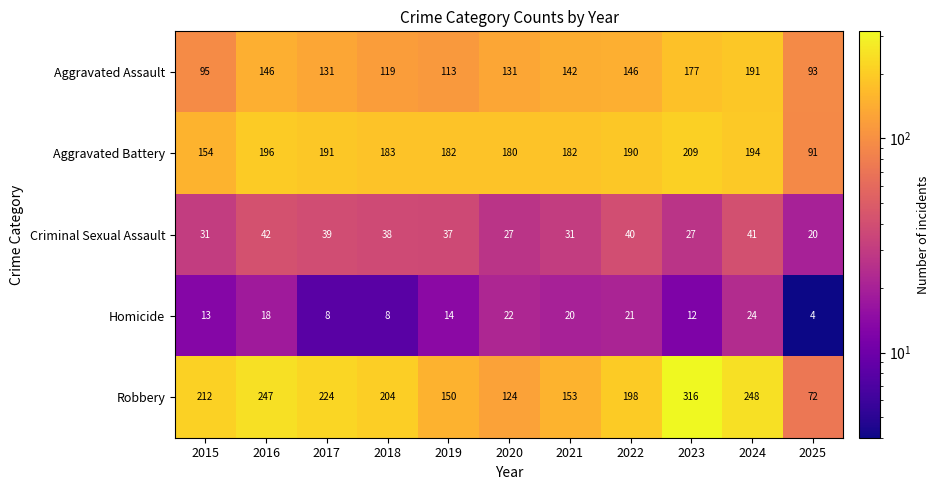

At which label is Homicide closest to 14?

2019